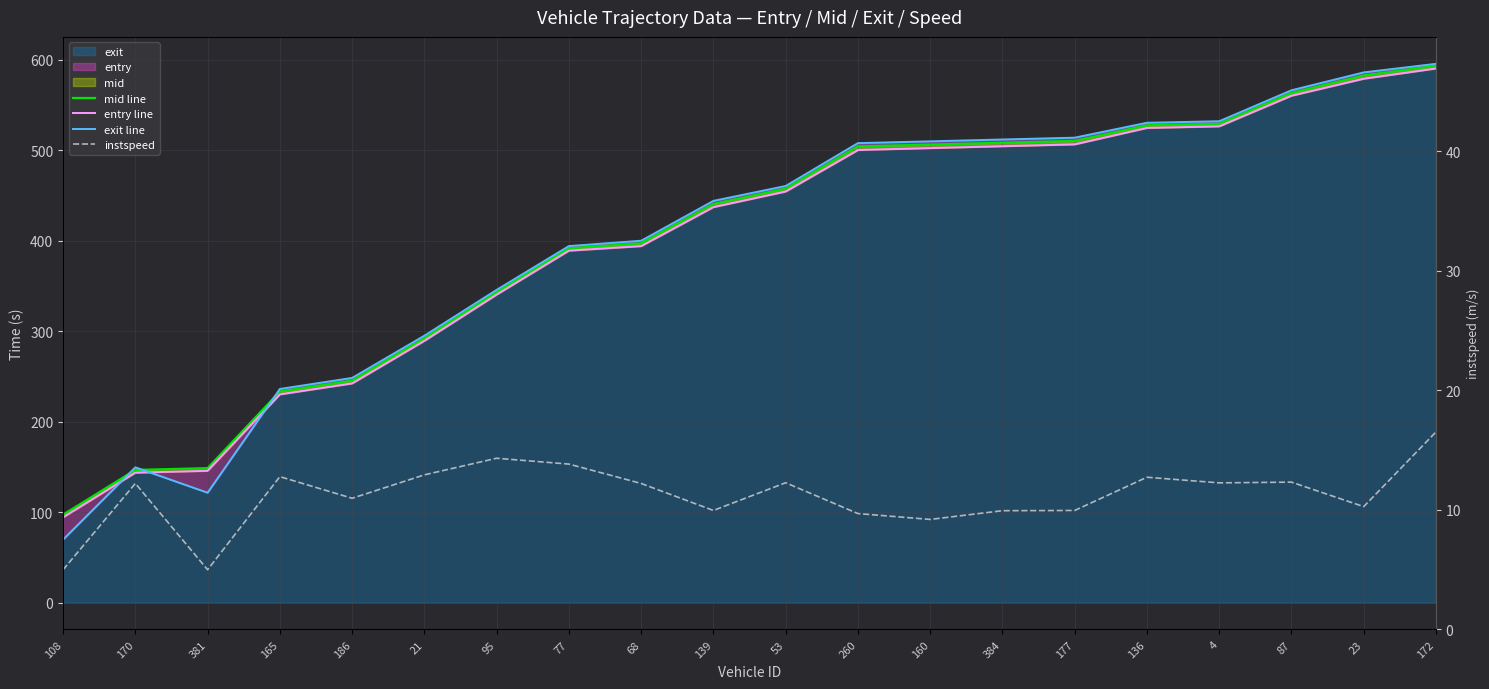

Between 170 and 87, which is larger?

87